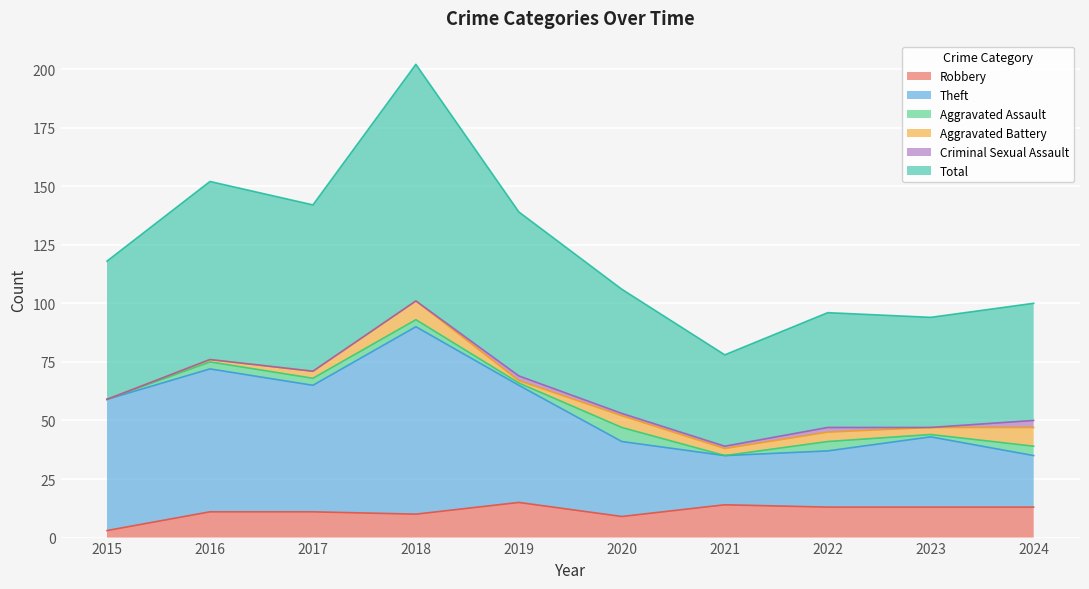

Which series has the largest total across all categories?

Total